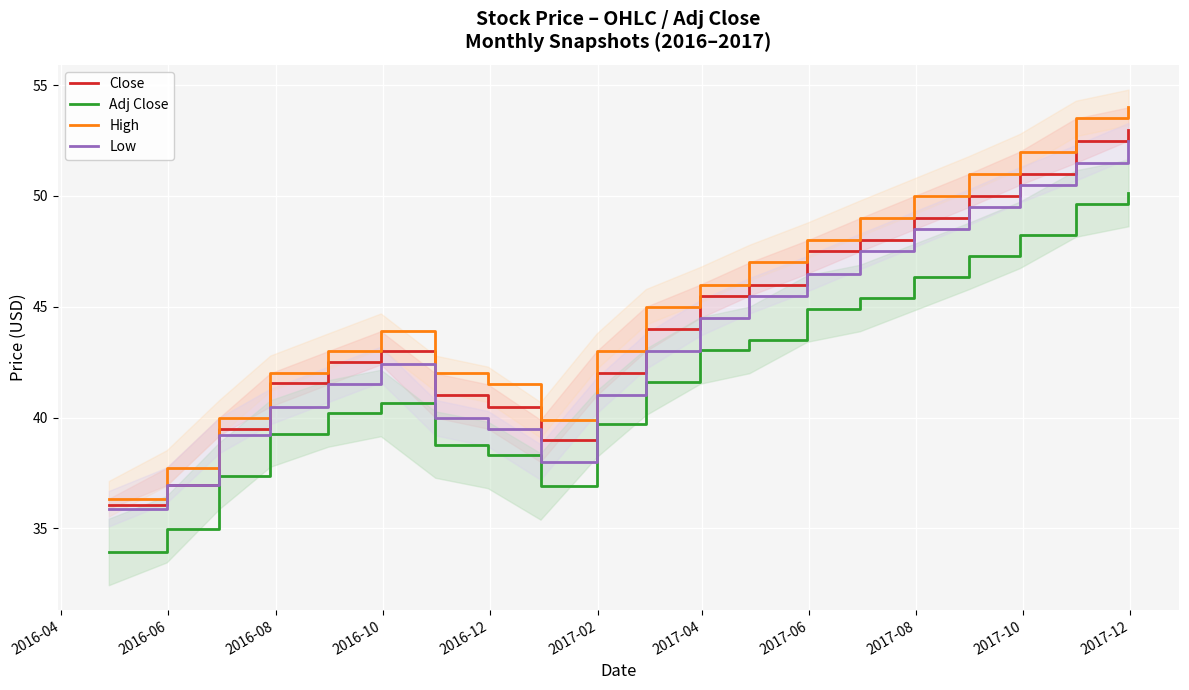

What is the lowest value of the Adj Close series?

33.9